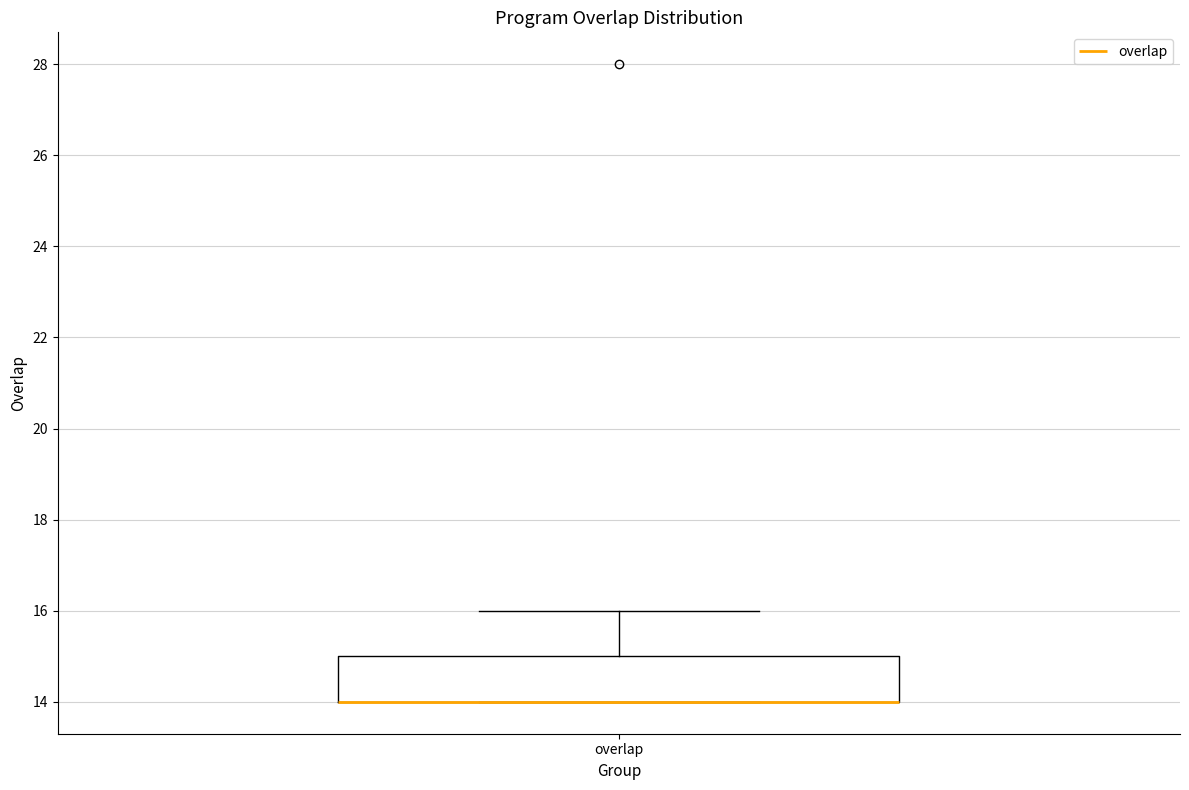

Where is the lower edge of the box for overlap on the y-axis? The values are not printed on the chart, so give them approximately, as read against the axis.

14